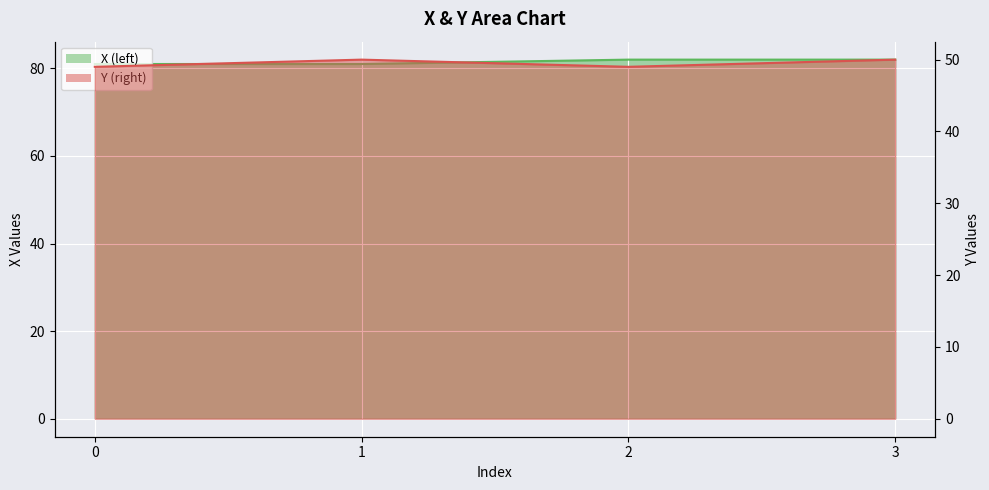

What are all the series names shown in the legend?

X, Y